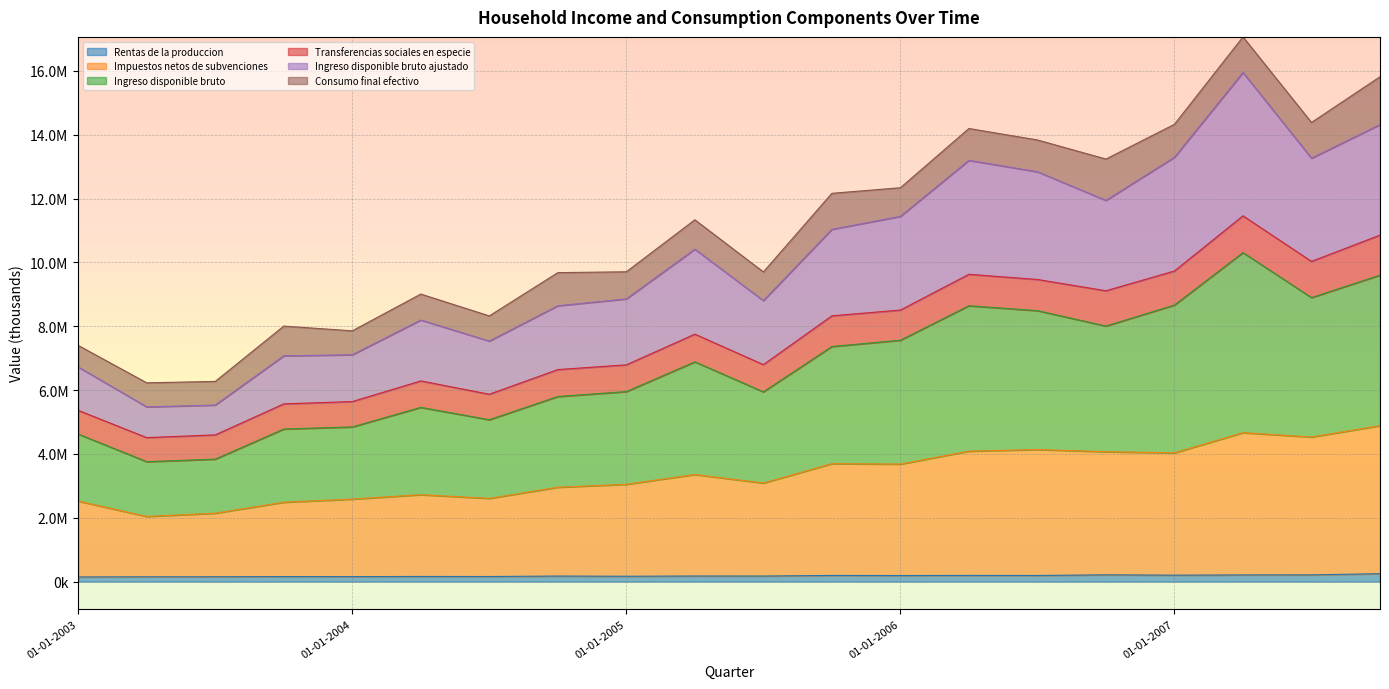

What are all the series names shown in the legend?

Rentas de la produccion, Impuestos netos de subvenciones, Ingreso disponible bruto, Transferencias sociales en especie, Ingreso disponible bruto ajustado, Consumo final efectivo